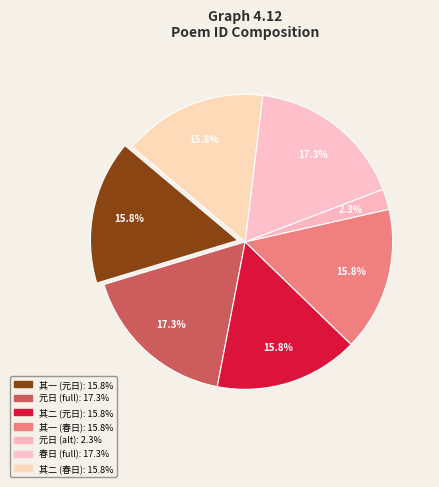

Is there any slice that represents more than half of the pie?

No